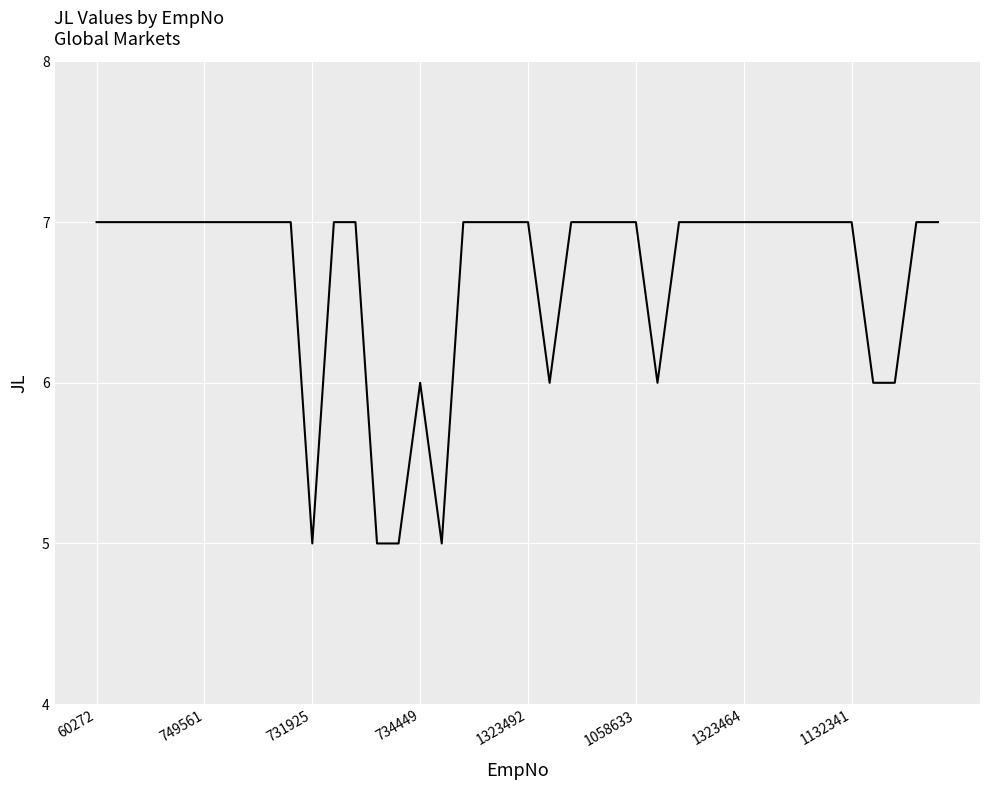

What is the minimum value shown in the chart?

5